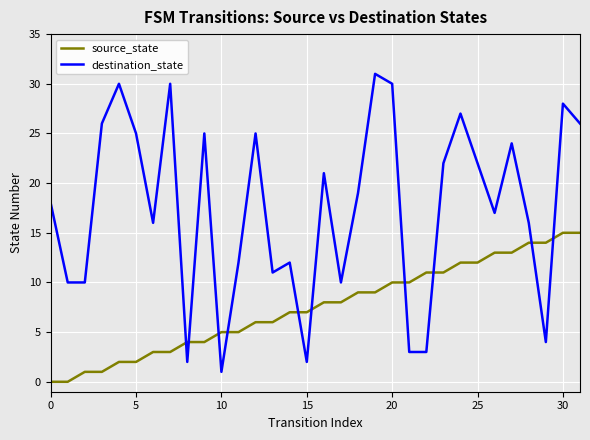

What are all the series names shown in the legend?

source_state, destination_state